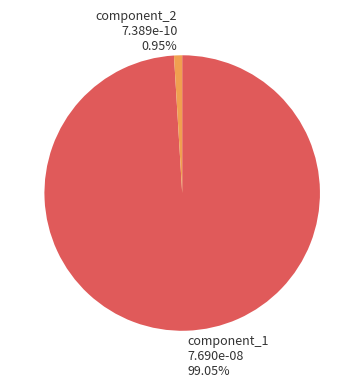

What is the total percentage of component_2 and component_1?

100.0%